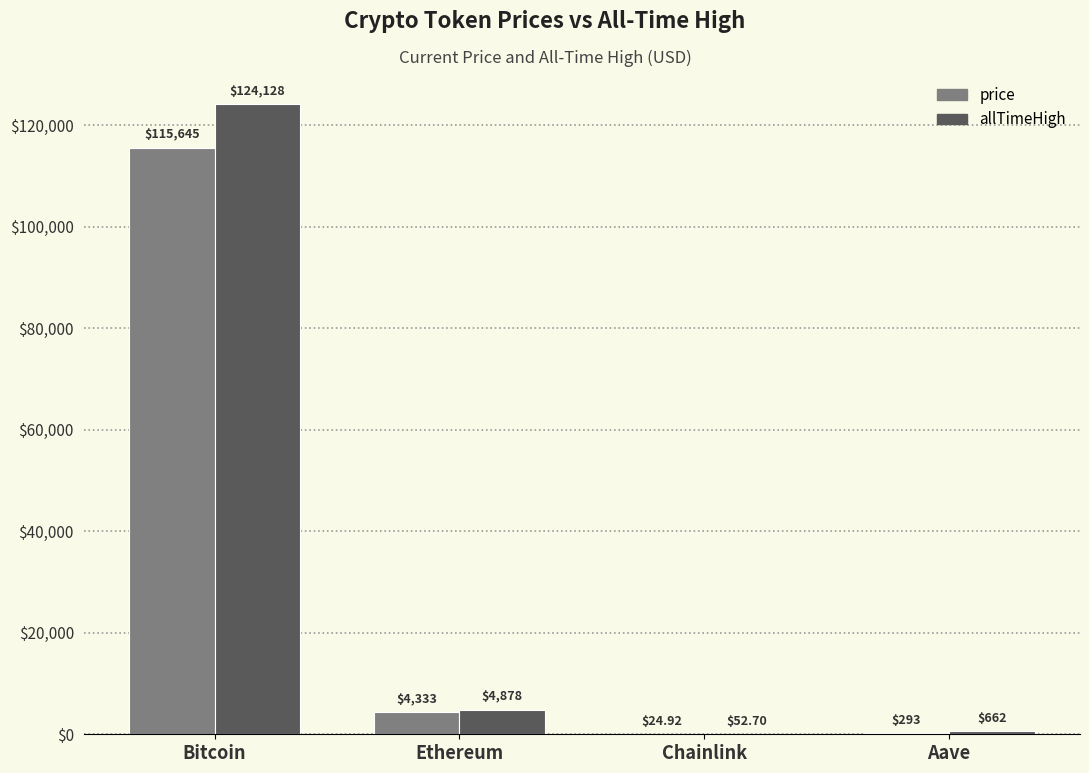

Where is price nearest to the value 57834?

Ethereum